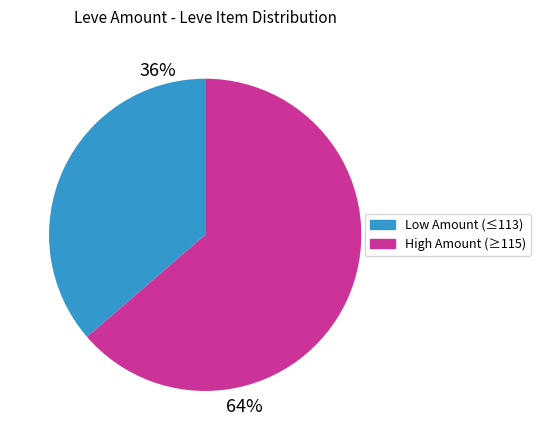

To the nearest percent, what is the average slice percentage?

50%